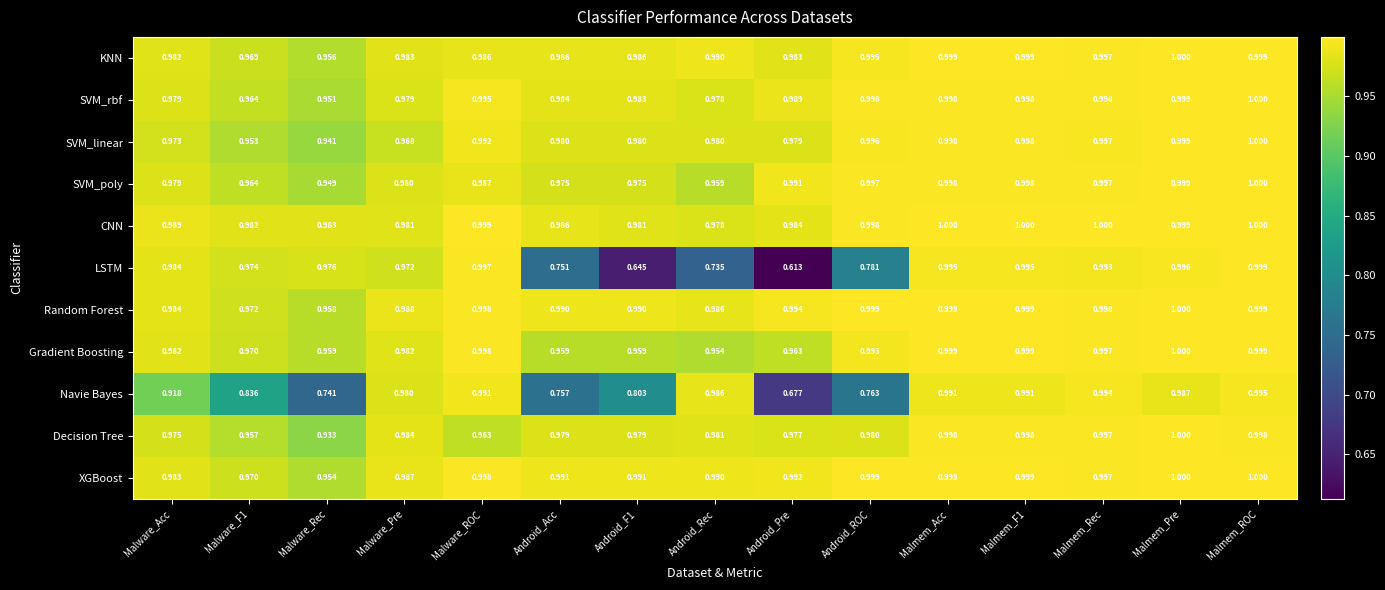

At Android_F1, list the series in order from smallest to largest.

LSTM, Navie Bayes, Gradient Boosting, SVM_poly, Decision Tree, SVM_linear, CNN, SVM_rbf, KNN, Random Forest, XGBoost